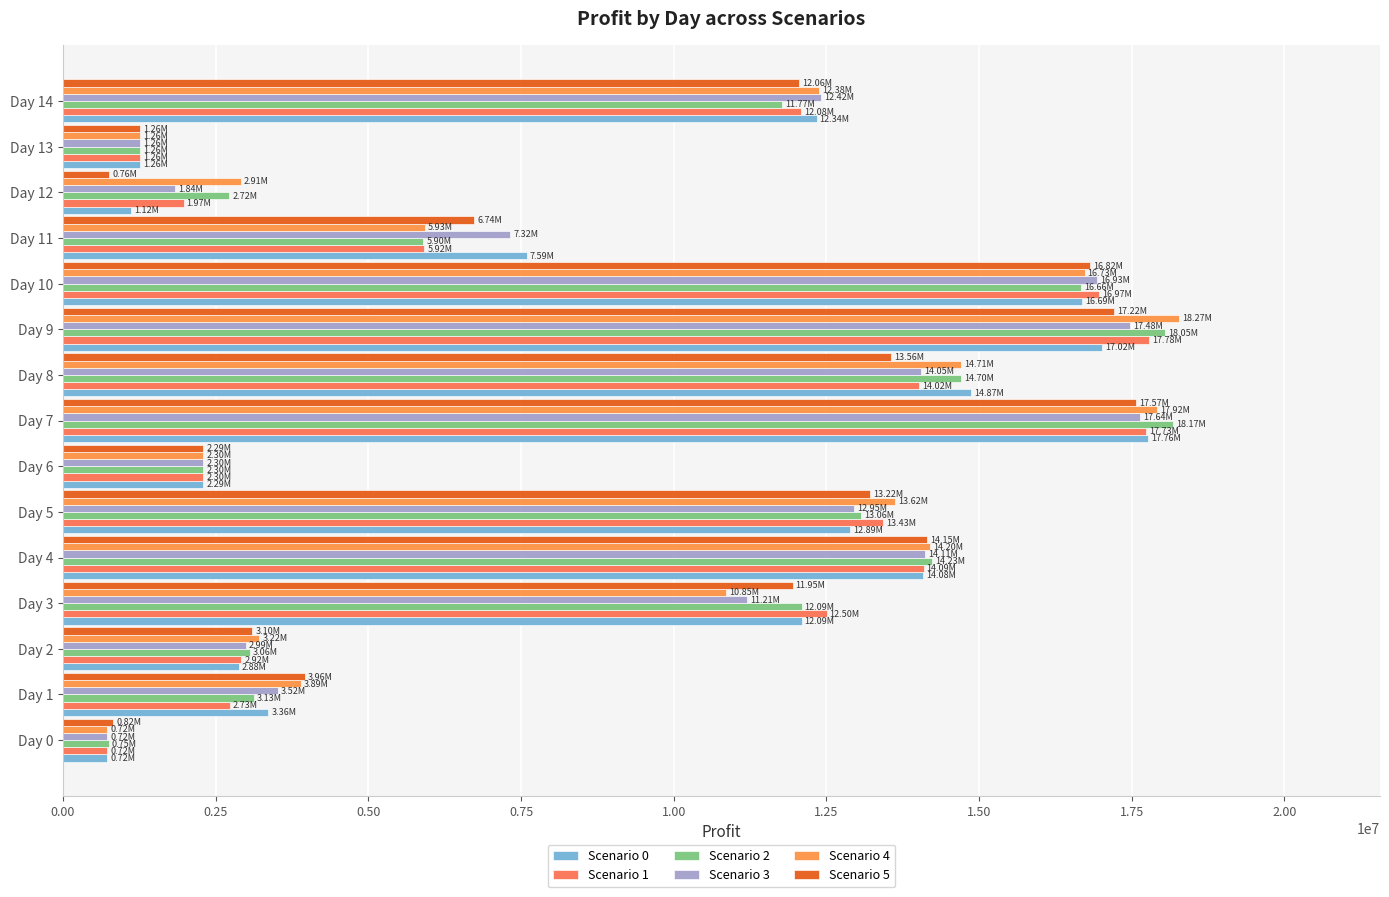

What is the average value of the Scenario 0 series?

9131347.6